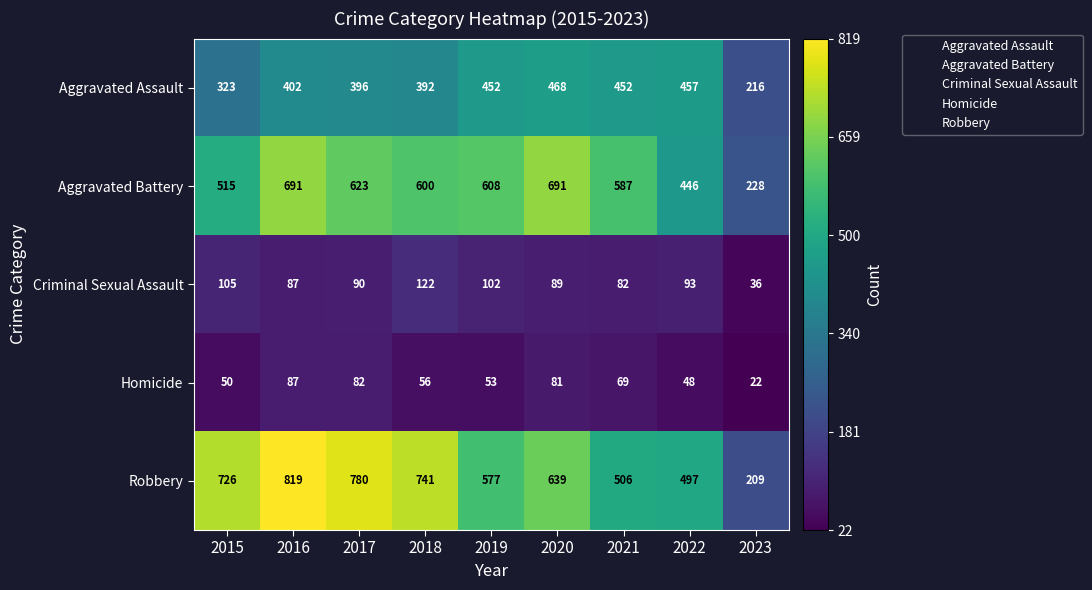

True or false: Criminal Sexual Assault has a value of 146 at 2022.

False